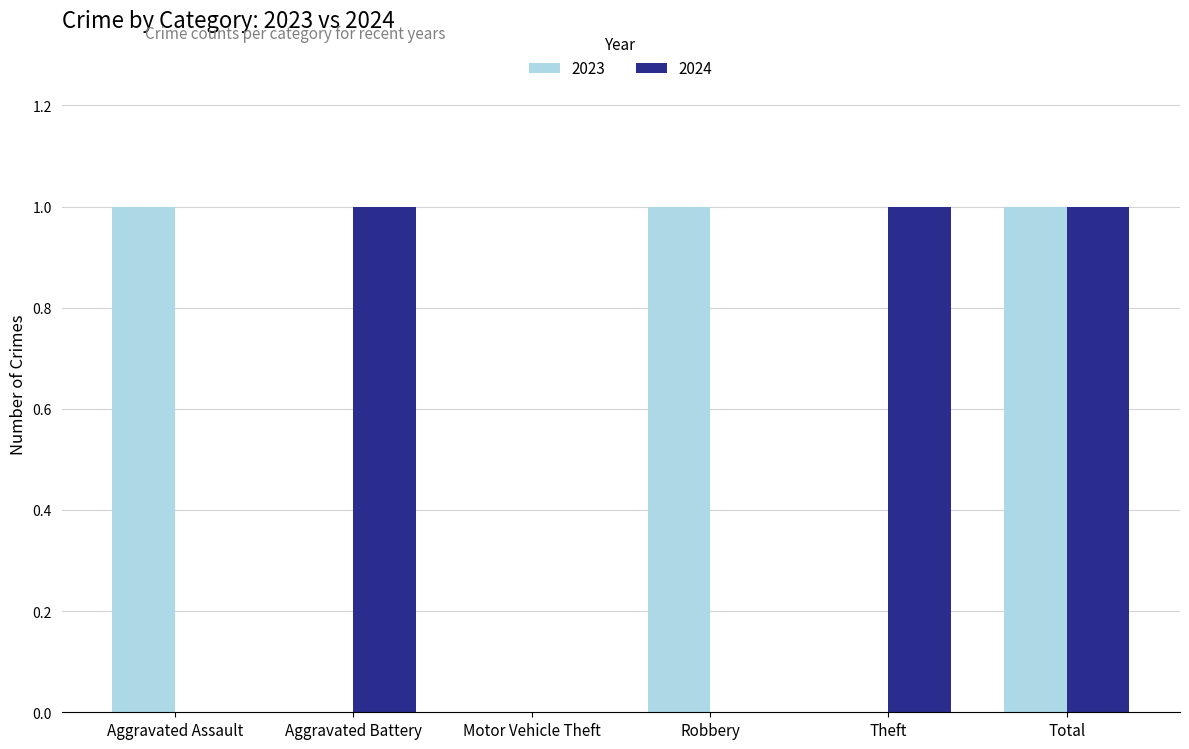

What is the sum of all 2024 values?

3